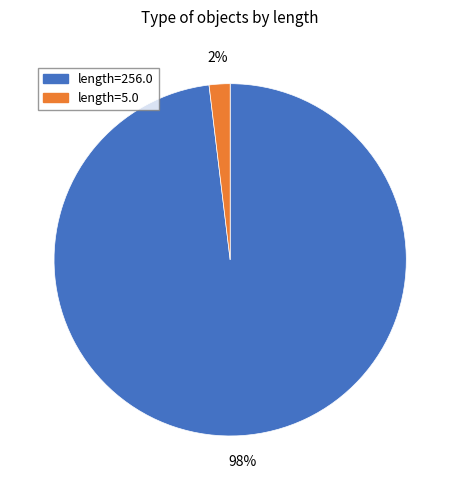

To the nearest percent, what is the difference between the largest and smallest slice percentages?

96%